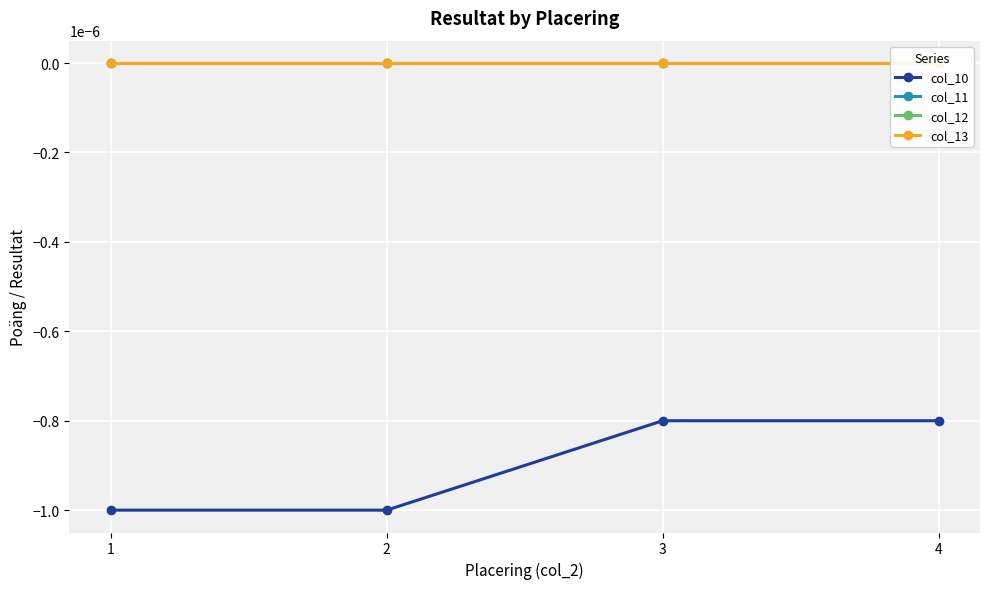

Where is col_11 nearest to the value 0?

1